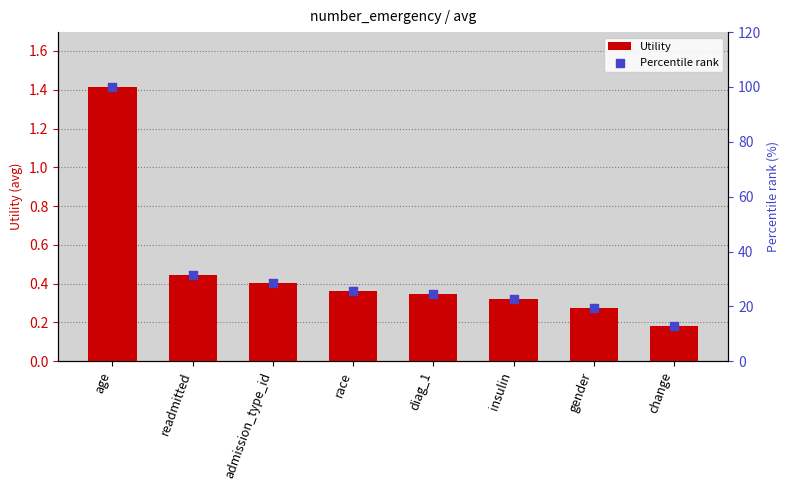

Which series has the widest spread of Y values?

Percentile rank